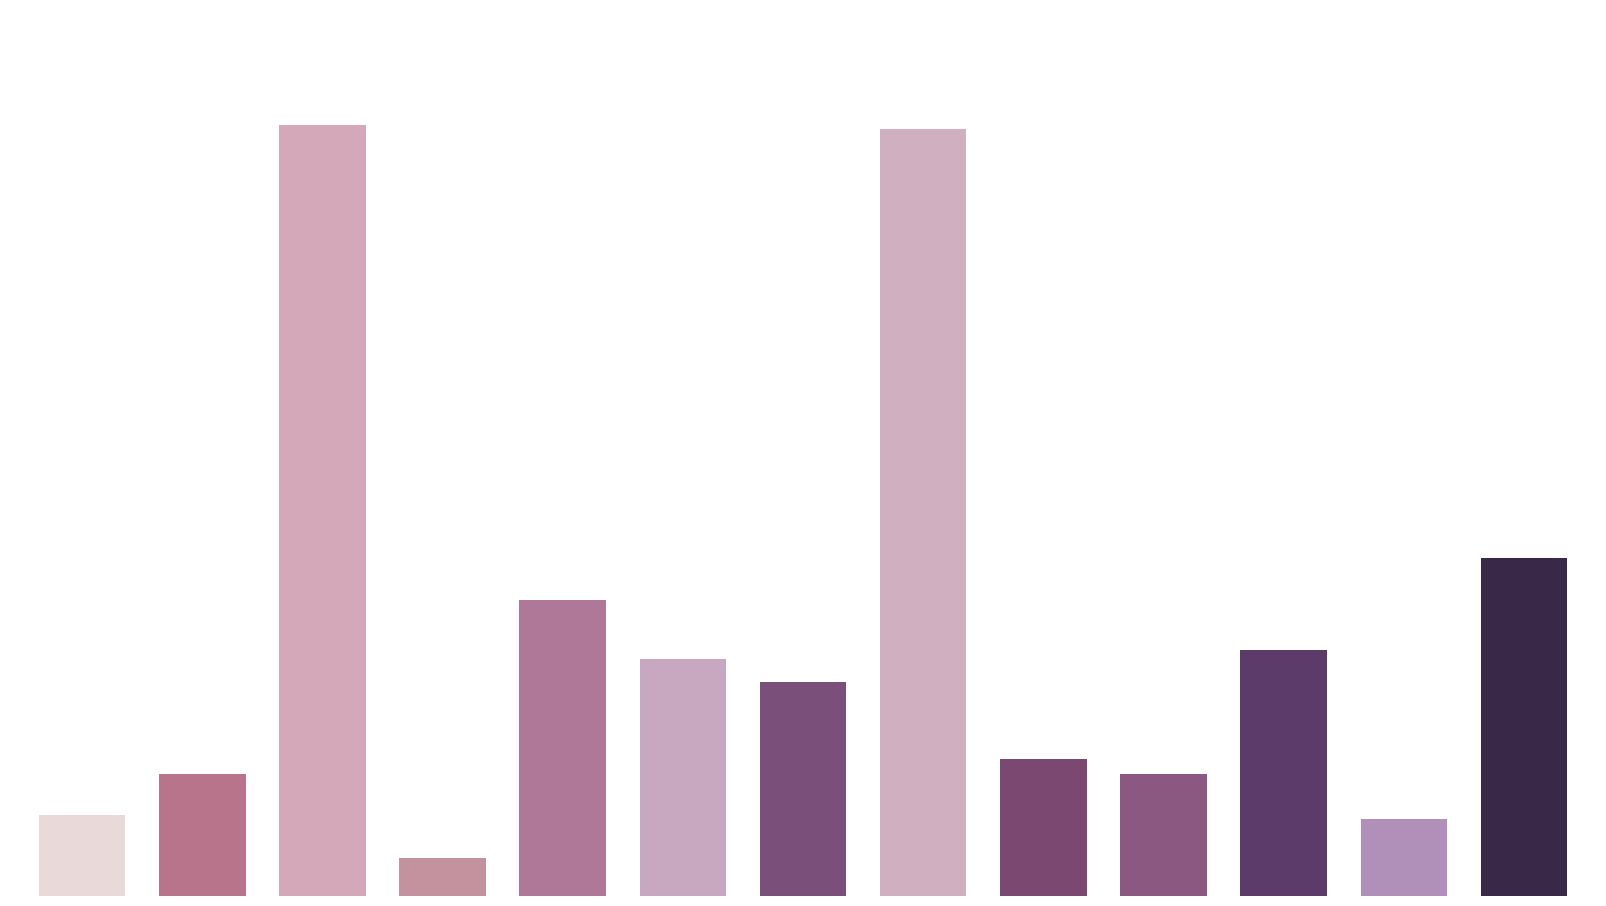

Are the bars horizontal?

No